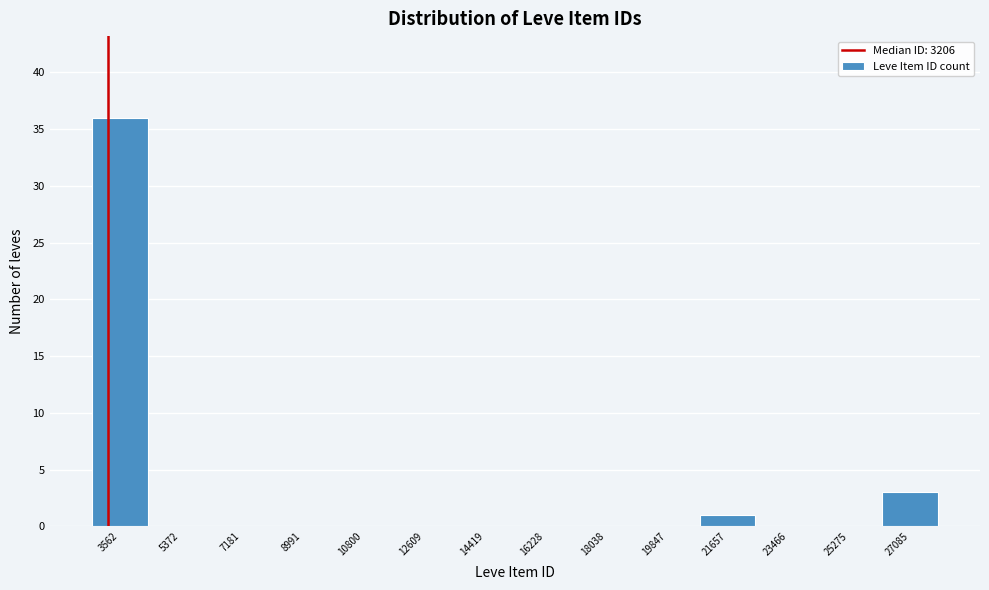

What is the height of the bar covering 2600 to 4400 on the x-axis? Neither the bar edges nor the heights are printed on the chart, so give them approximately, as read against the axes.

36